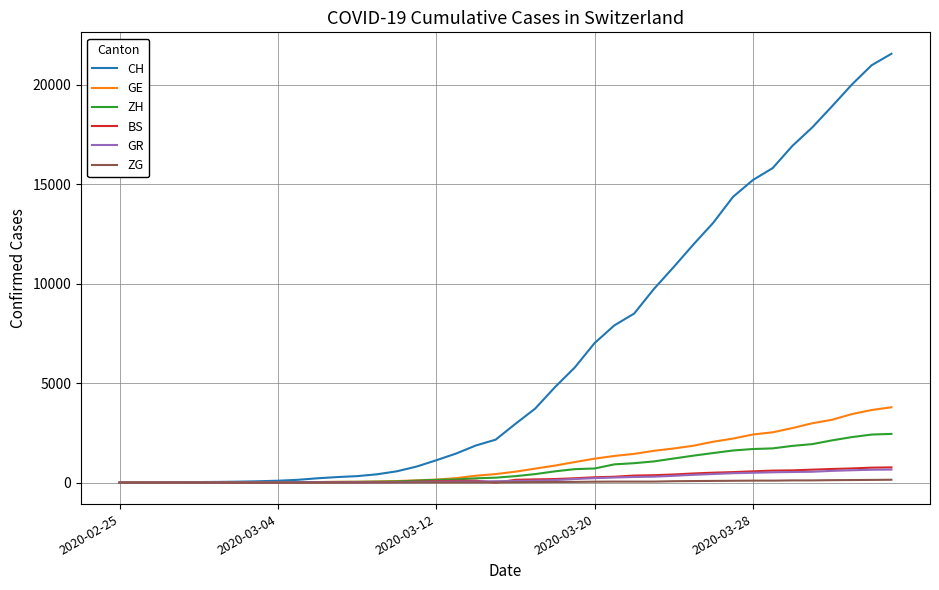

What are all the series names shown in the legend?

CH, GE, ZH, BS, GR, ZG